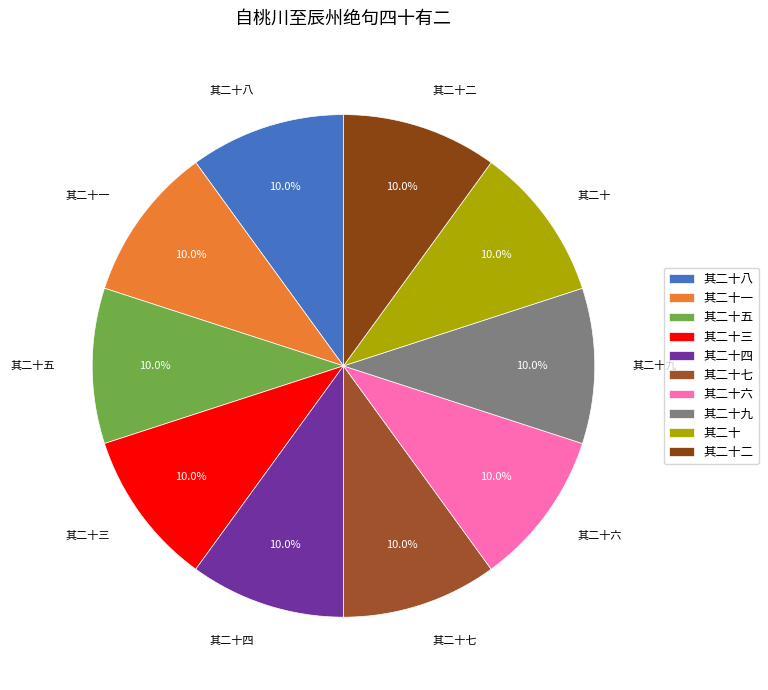

Does 其二十九 account for over 50% of the chart?

No